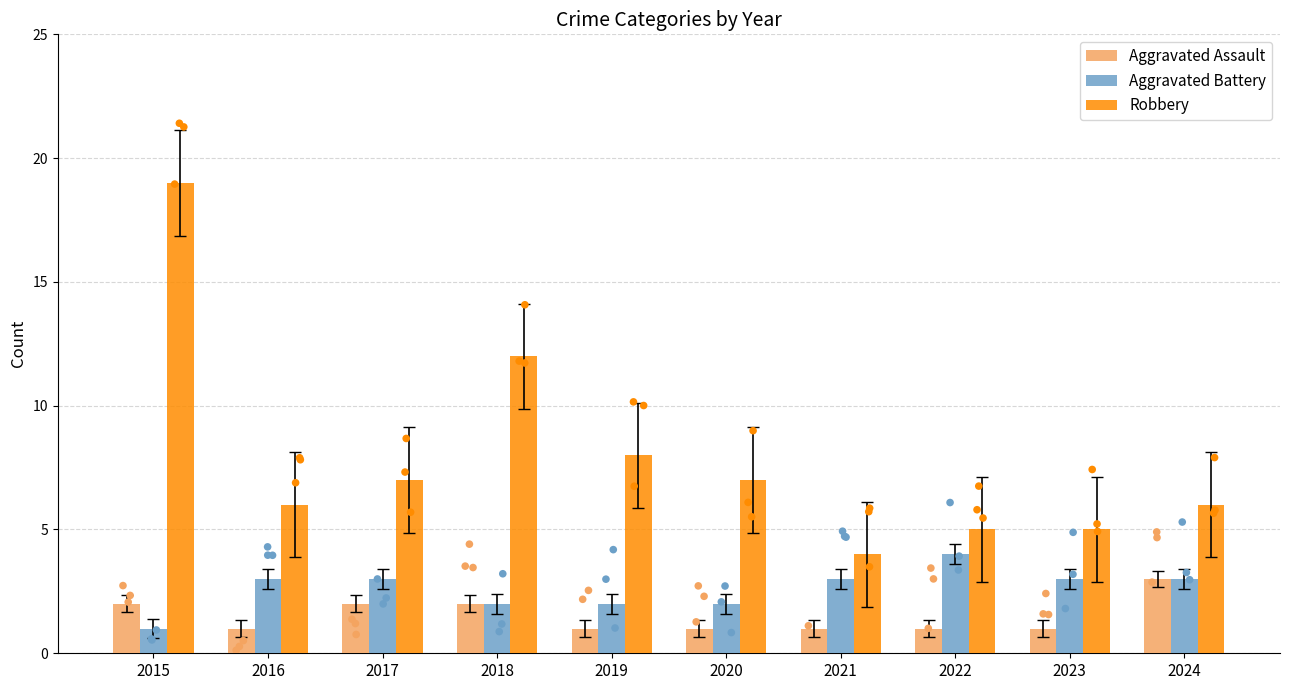

Which series contains the lowest Y value?

Aggravated Assault